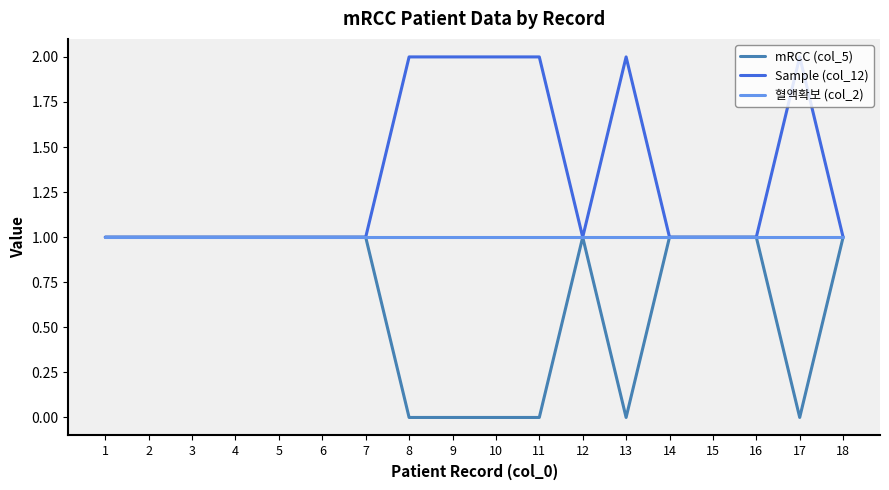

The value of 혈액확보 (col_2) at 13 is 2. True or false?

False